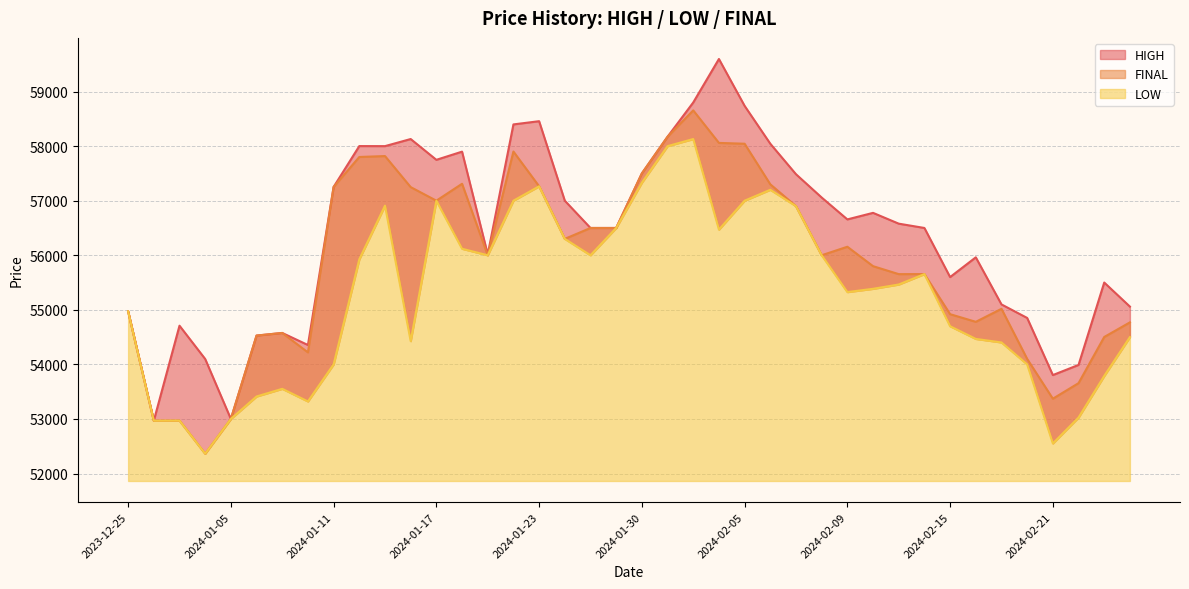

What is the label of the 19th point from the left?

2024-01-26